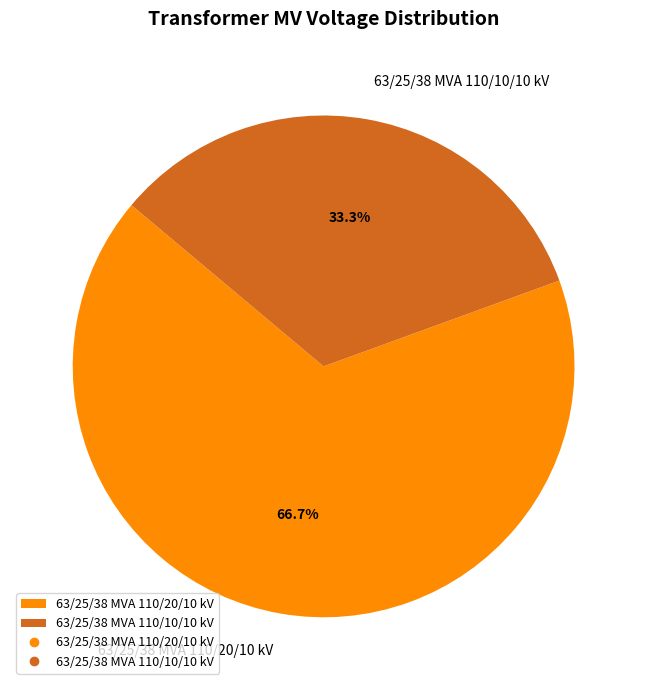

Which has a higher value, 63/25/38 MVA 110/10/10 kV or 63/25/38 MVA 110/20/10 kV?

63/25/38 MVA 110/20/10 kV